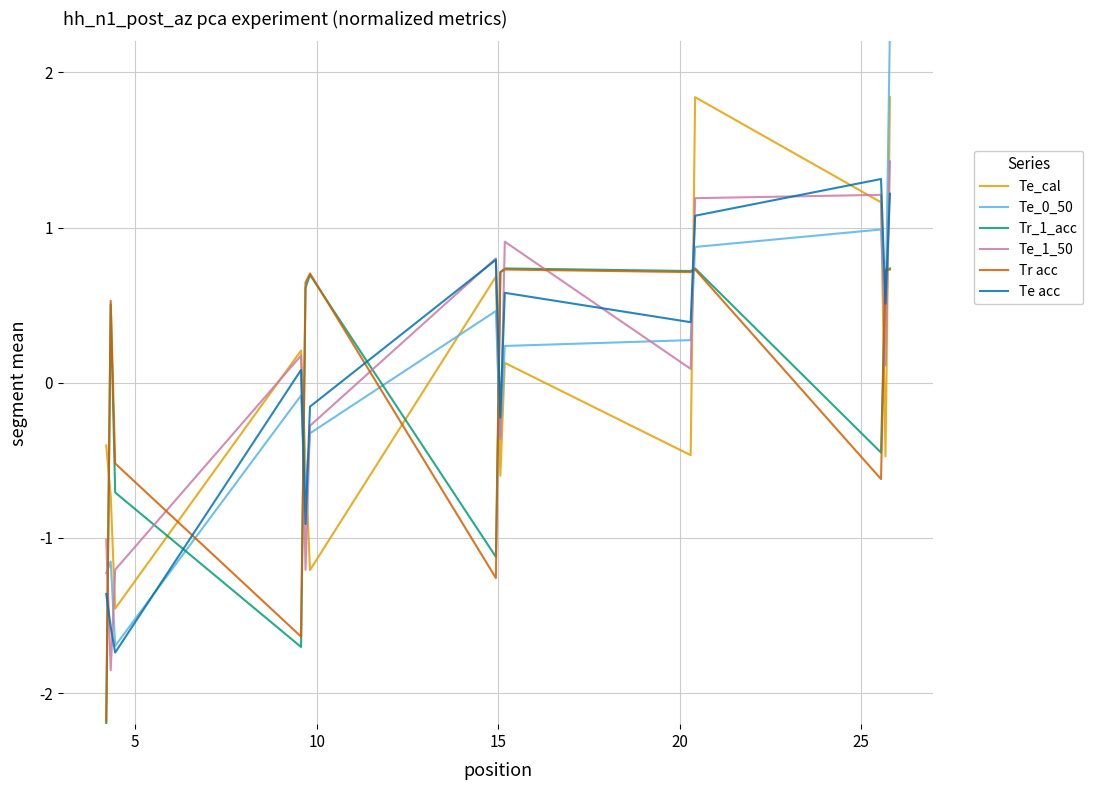

What is the difference between the maximum and minimum values in the Tr acc series?

2.9